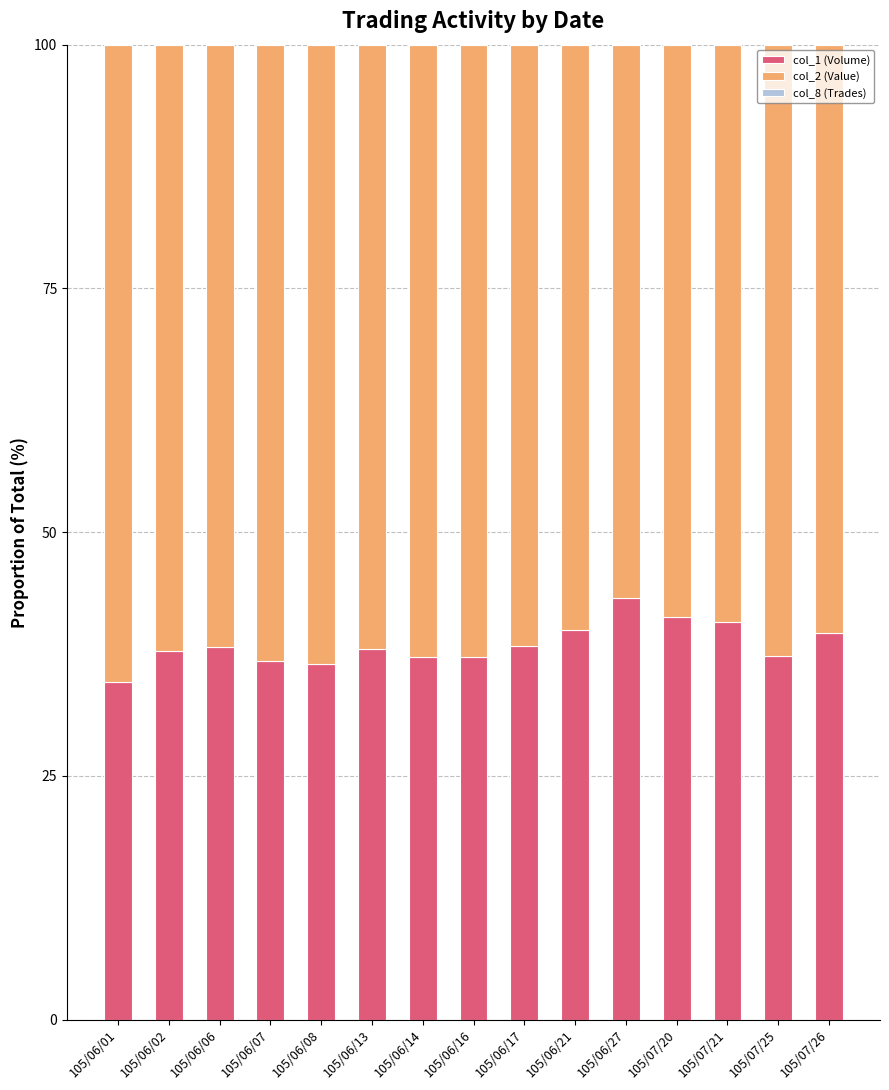

What is the sum of all col_1 (Volume) values?

577.0